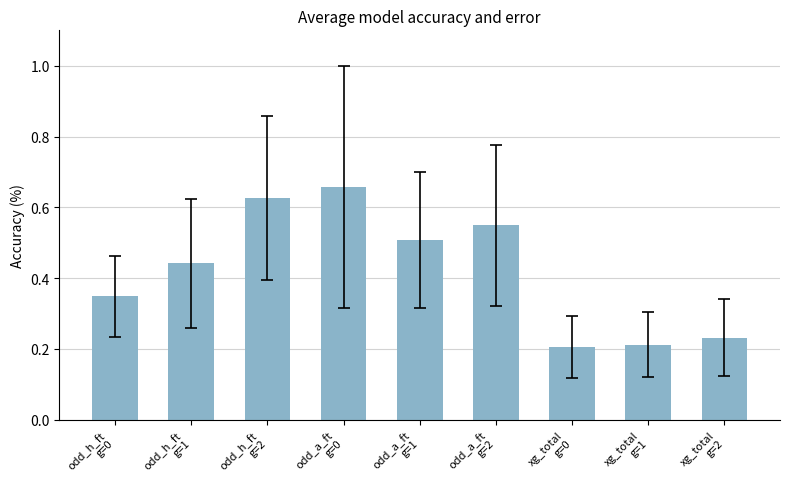

How many values are between 0 and 1?

9